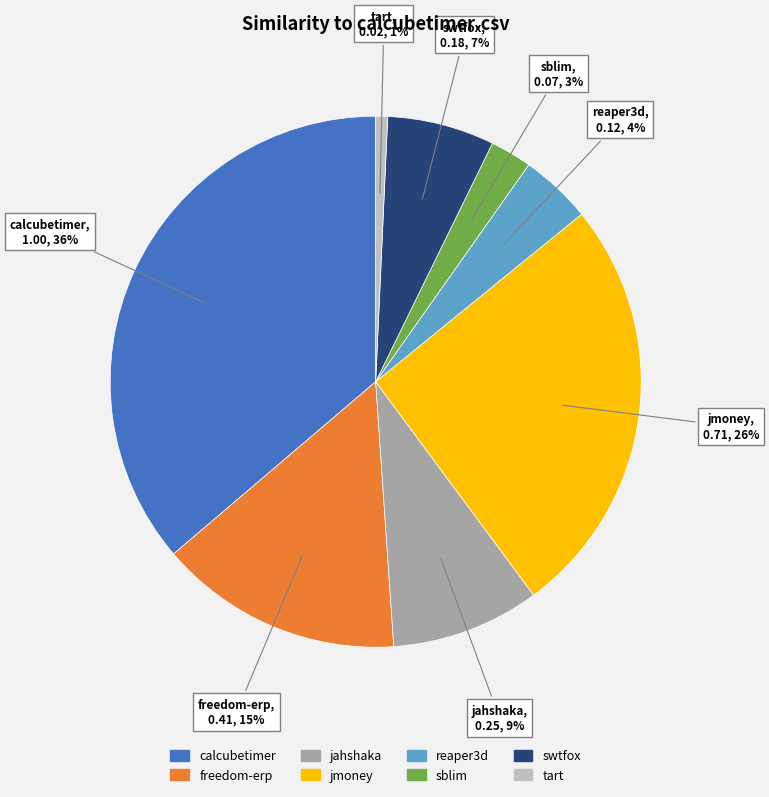

Does any single category account for the majority?

No